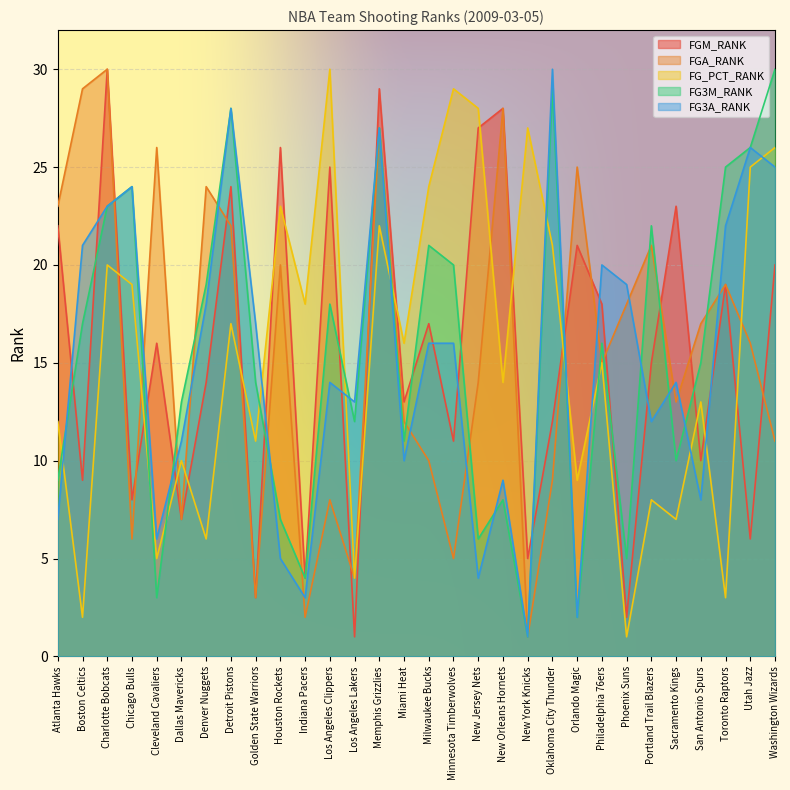

What is the sum of the FGA_RANK values at New York Knicks and Oklahoma City Thunder?

10